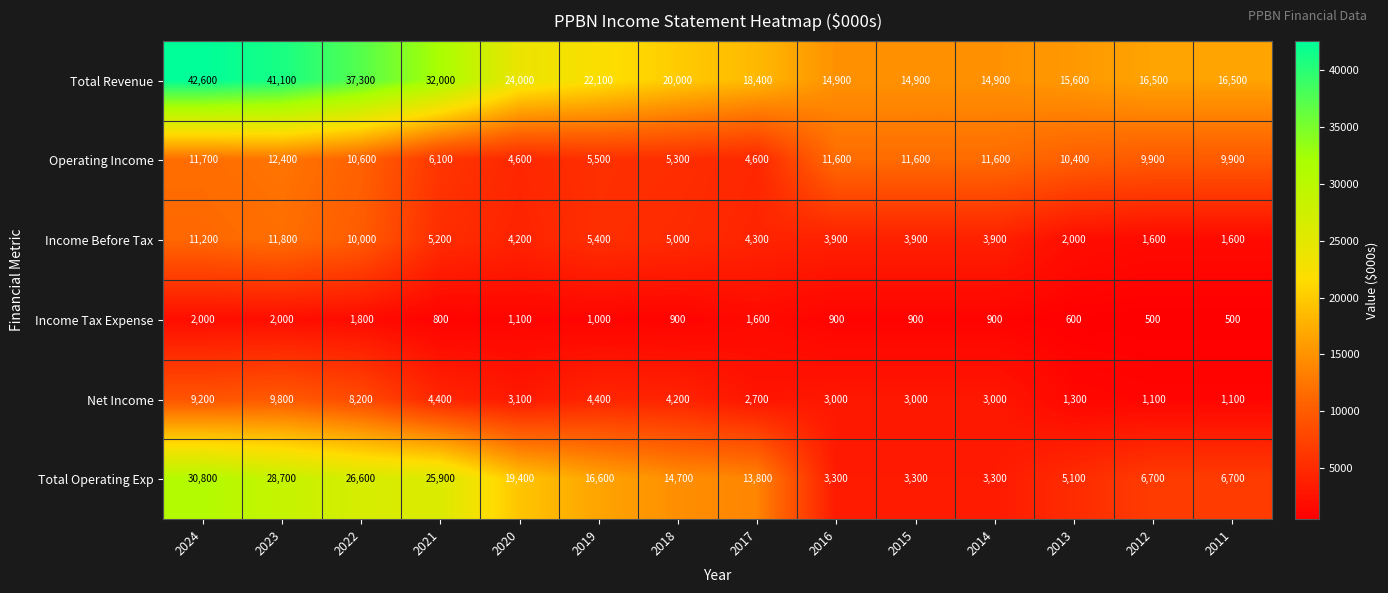

True or false: Net Income has a value of 9200 at 2024.

True